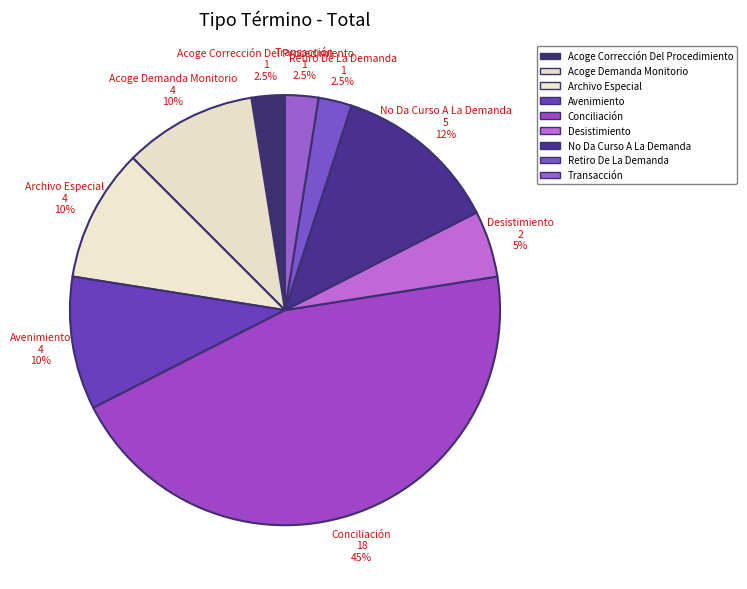

Which has a higher value, Acoge Demanda Monitorio or No Da Curso A La Demanda?

No Da Curso A La Demanda